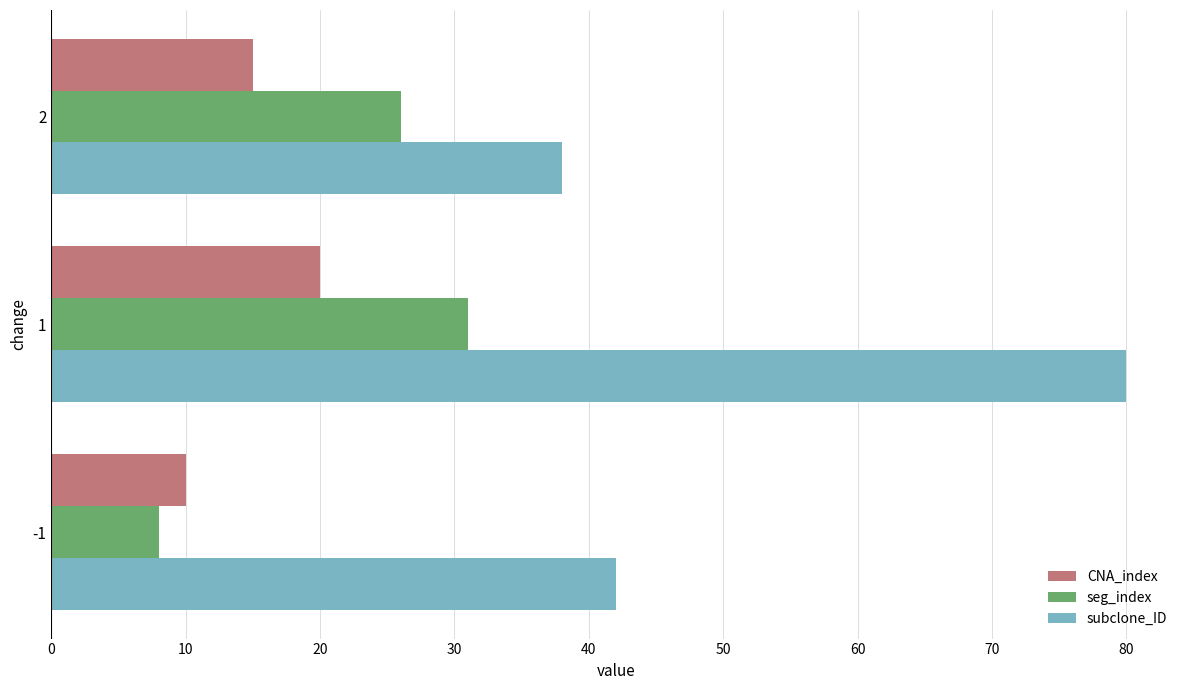

Which series has the largest total across all categories?

subclone_ID